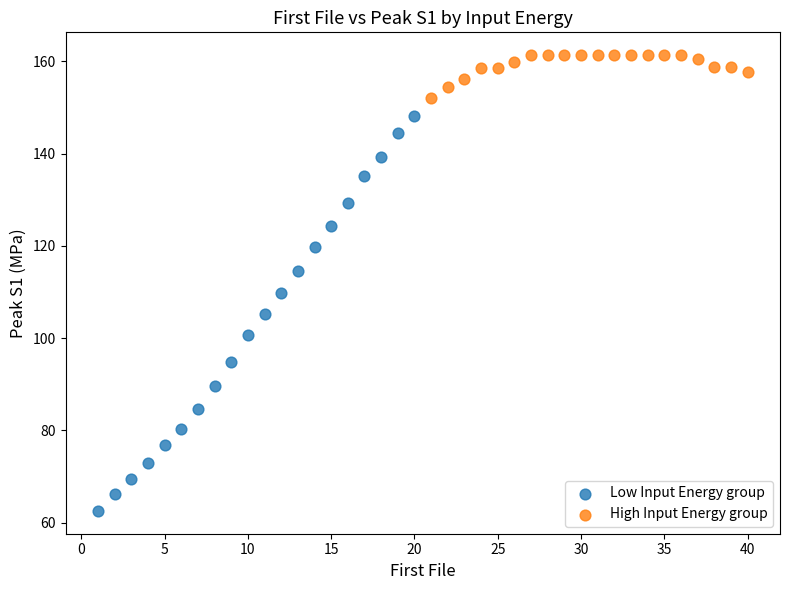

Which series contains the lowest Y value?

Low Input Energy group